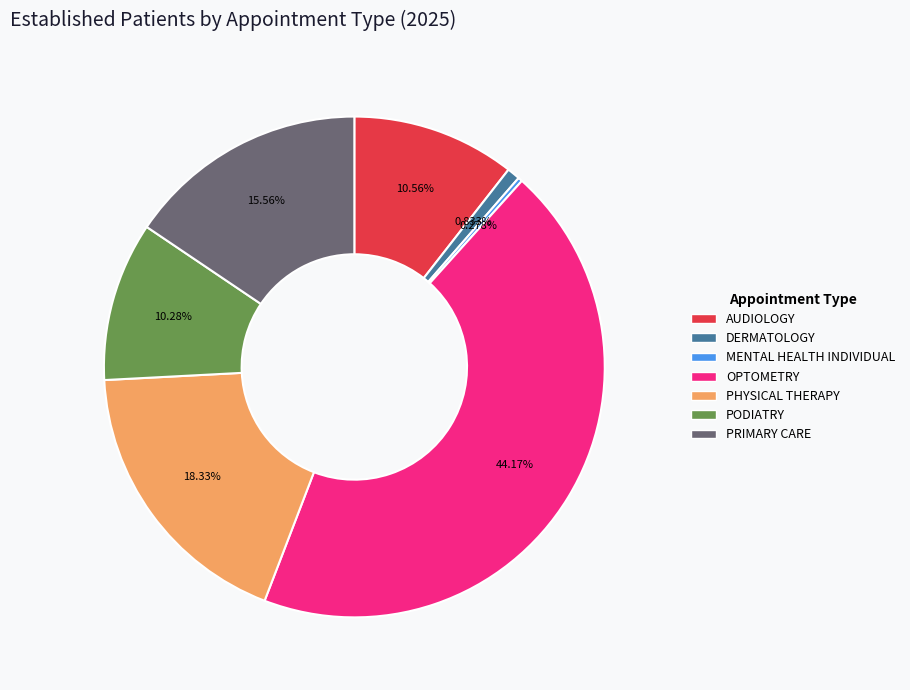

Which slice is the smallest?

MENTAL HEALTH INDIVIDUAL